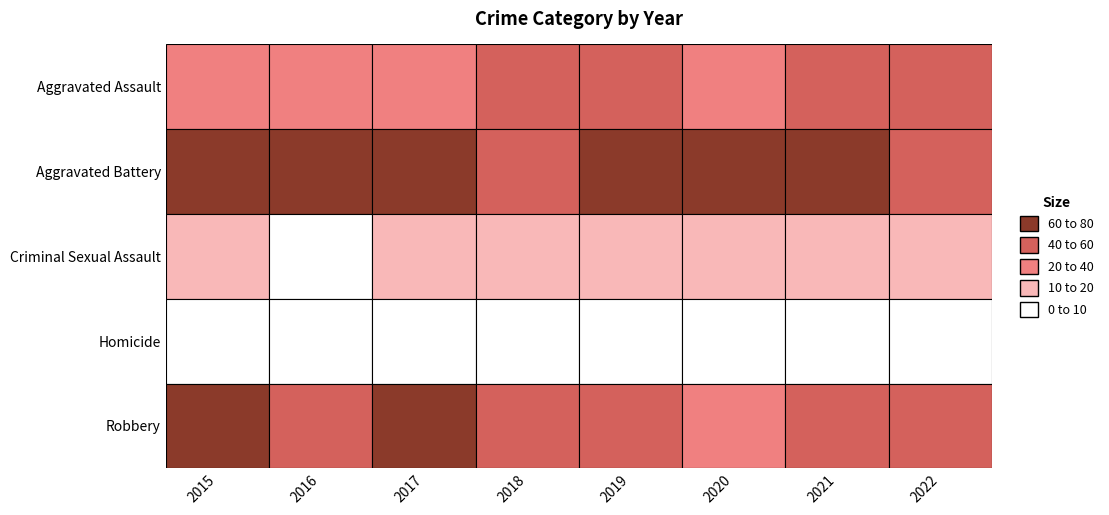

The value of Aggravated Battery at 2017 is 41. True or false?

False